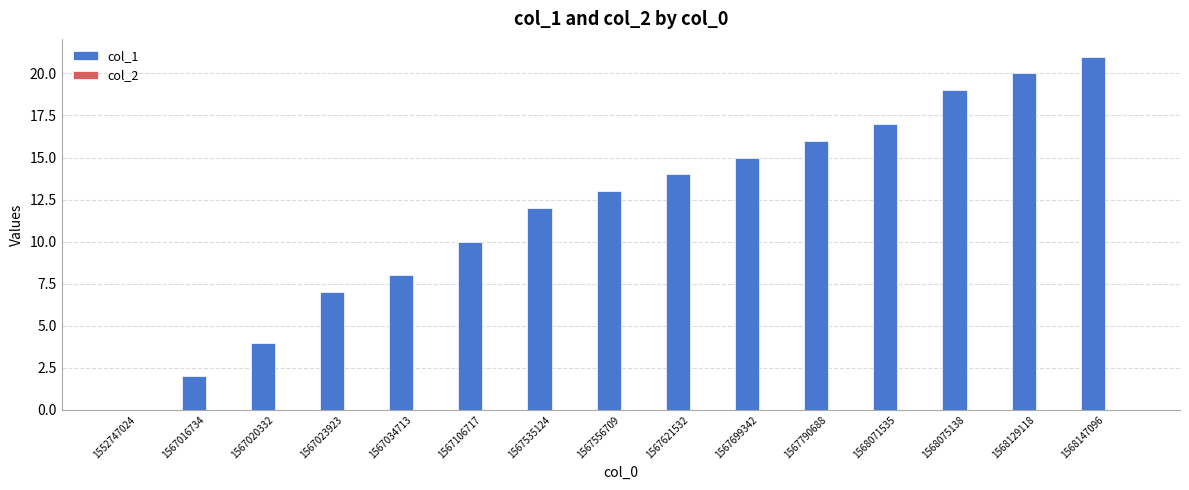

The value at 1567535124 is 18. True or false?

False